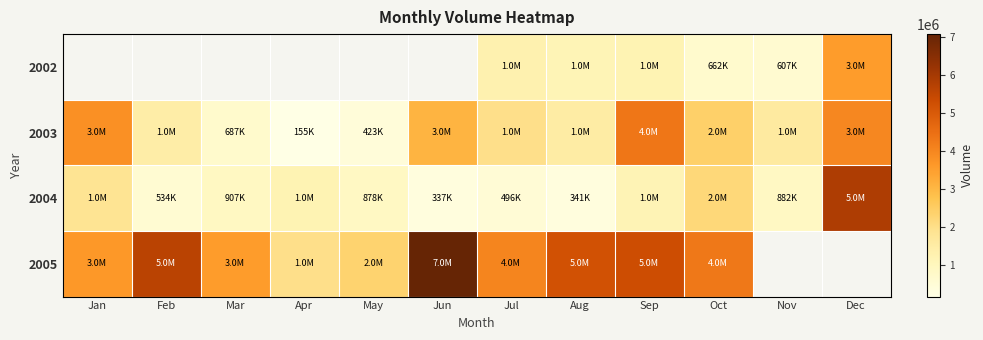

Is it true that 2004 equals 1822312.4 at Sep?

False